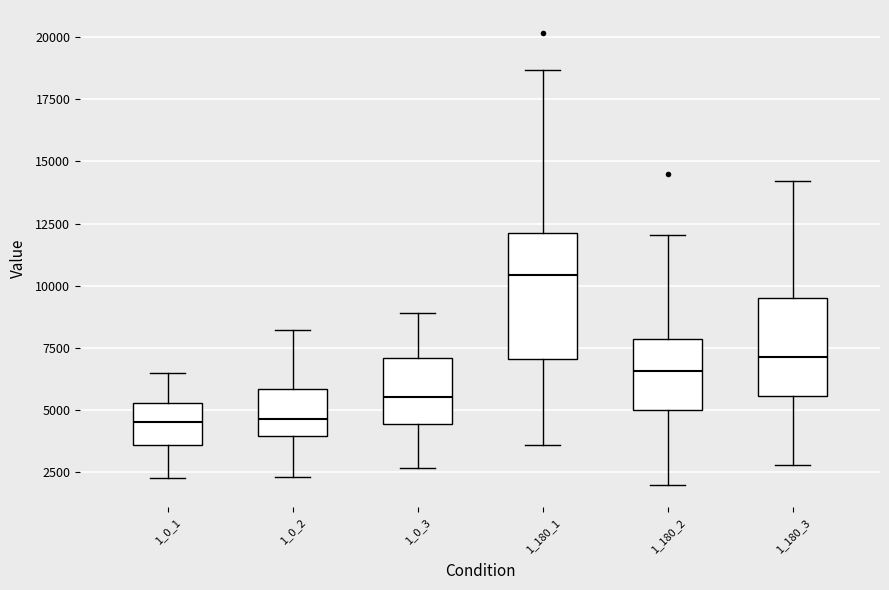

Reading left to right, read every box against the y-axis: the position of its median line, the range the box covers, and the ends of its whiskers. The values are not printed on the chart, so give them approximately, as read against the axis.

1_0_1: median 4500, box 3500 to 5500, whiskers 2500 to 6500
1_0_2: median 4500, box 4000 to 6000, whiskers 2500 to 8000
1_0_3: median 5500, box 4500 to 7000, whiskers 2500 to 9000
1_180_1: median 10500, box 7000 to 12000, whiskers 3500 to 18500
1_180_2: median 6500, box 5000 to 8000, whiskers 2000 to 12000
1_180_3: median 7000, box 5500 to 9500, whiskers 3000 to 14000